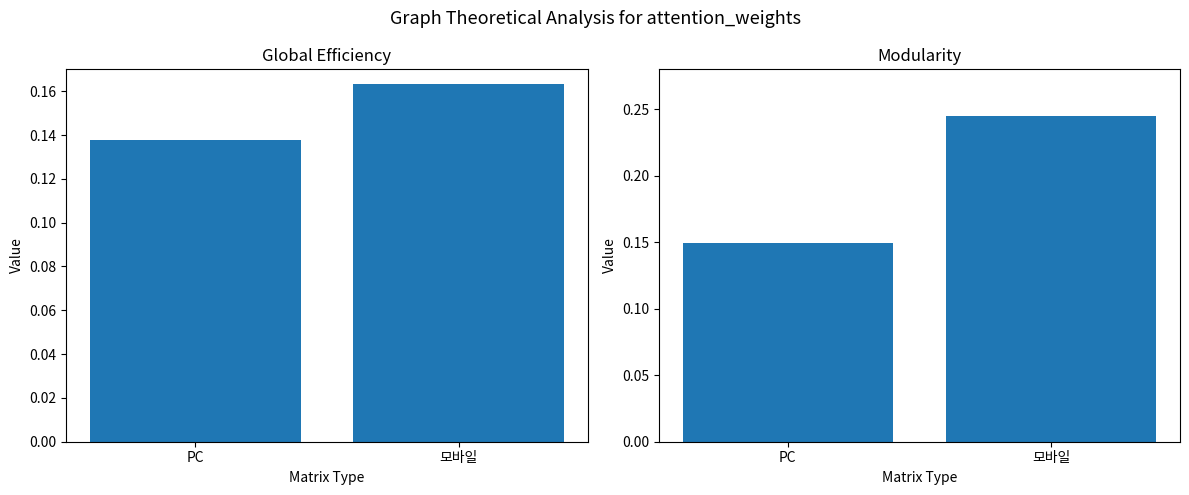

What is the total value across all series at PC?

0.3